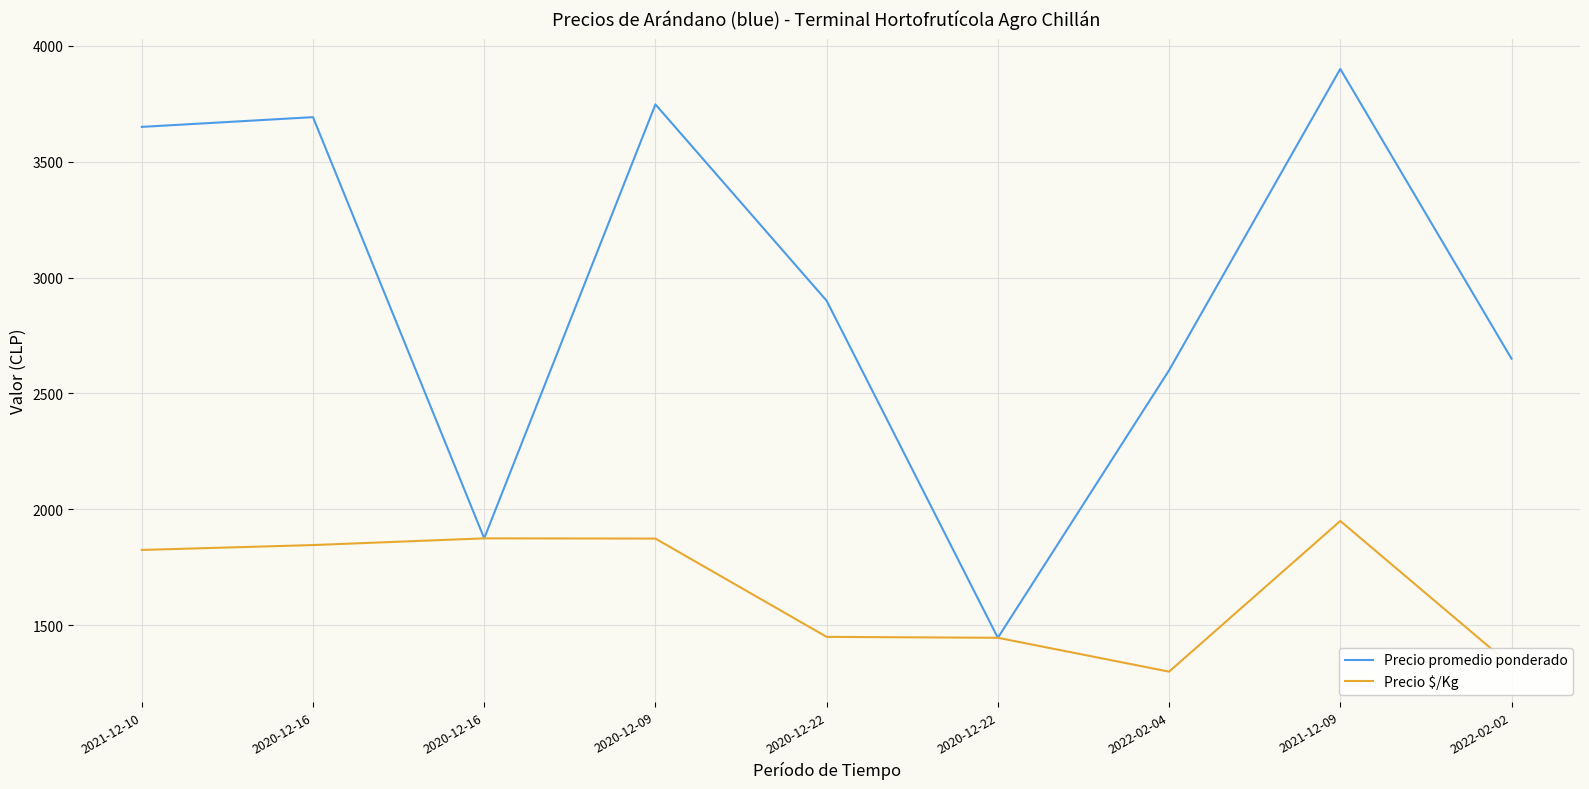

What are all the series names shown in the legend?

Precio promedio ponderado, Precio $/Kg